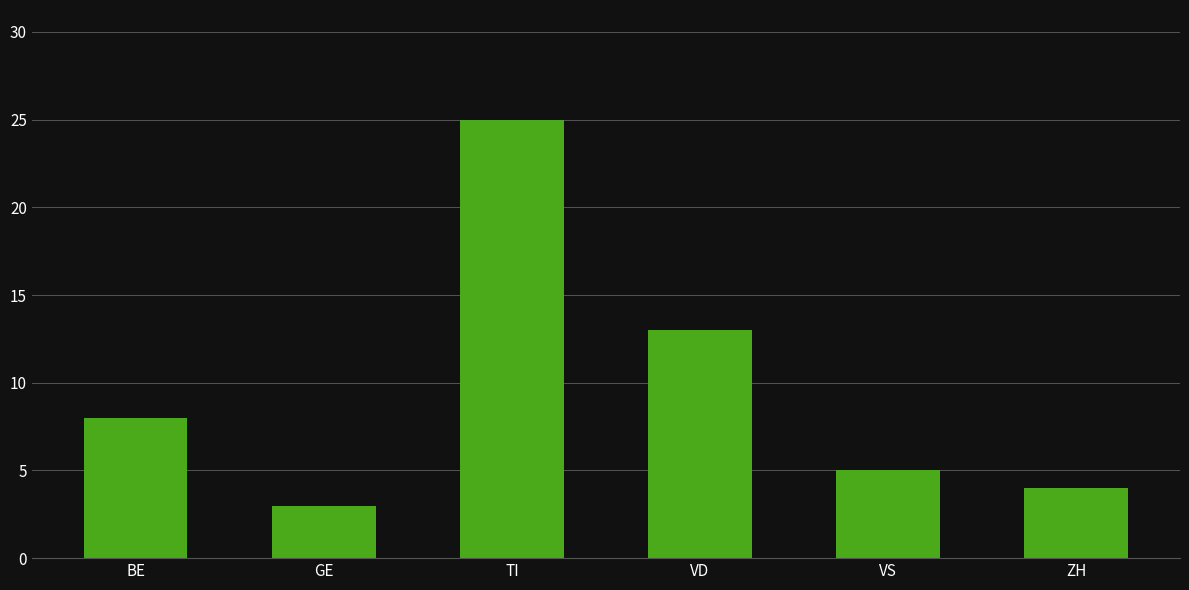

What value does the data have at VS, to the nearest 5?

5